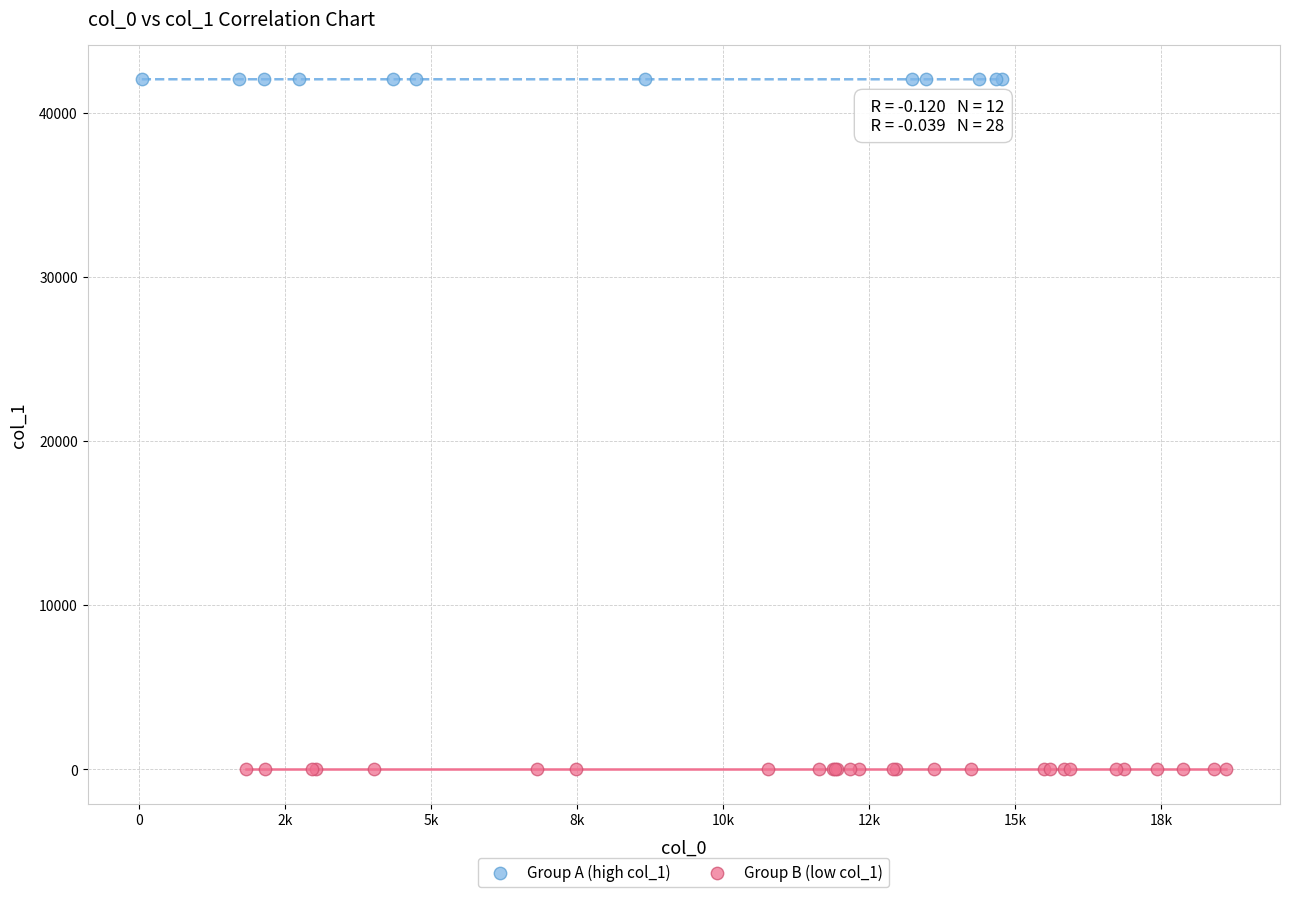

What are all the series names shown in the legend?

Group A (high col_1), Group B (low col_1)